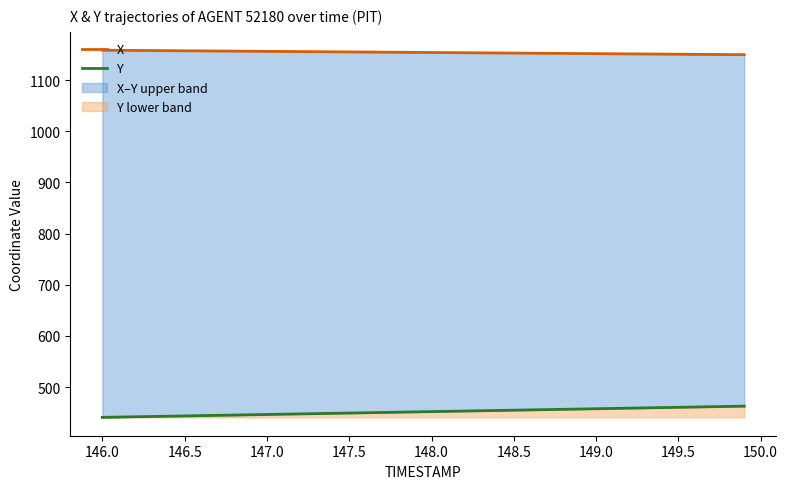

Rank the series by their average value, from lowest to highest.

Y, X